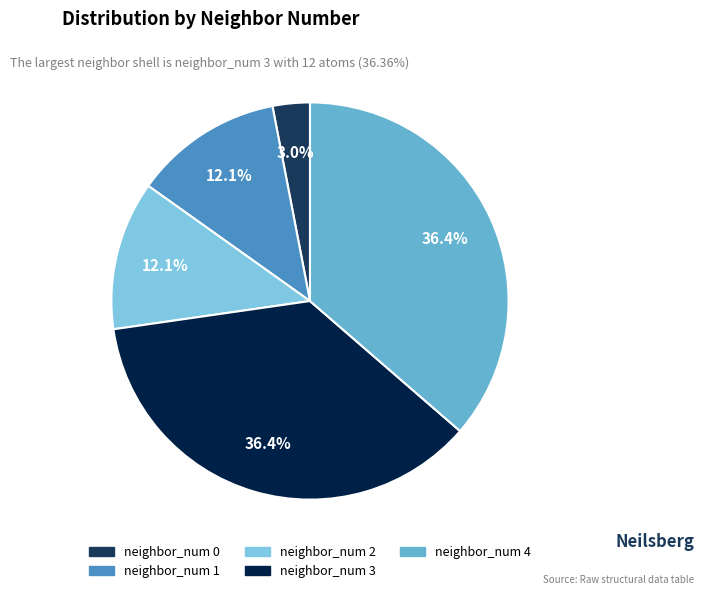

Which category has the biggest portion of the pie?

3